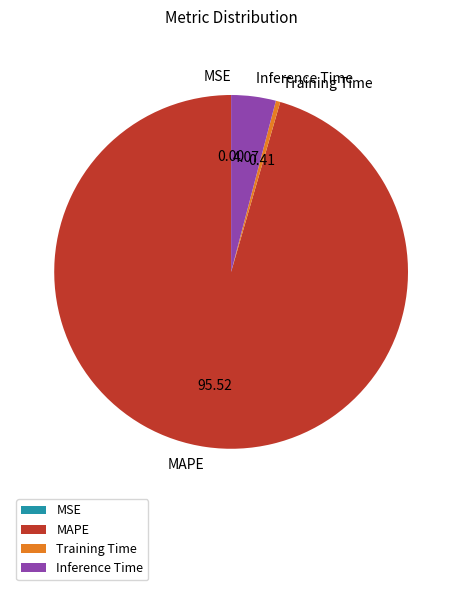

Is the sum of Training Time and Inference Time greater than half?

No